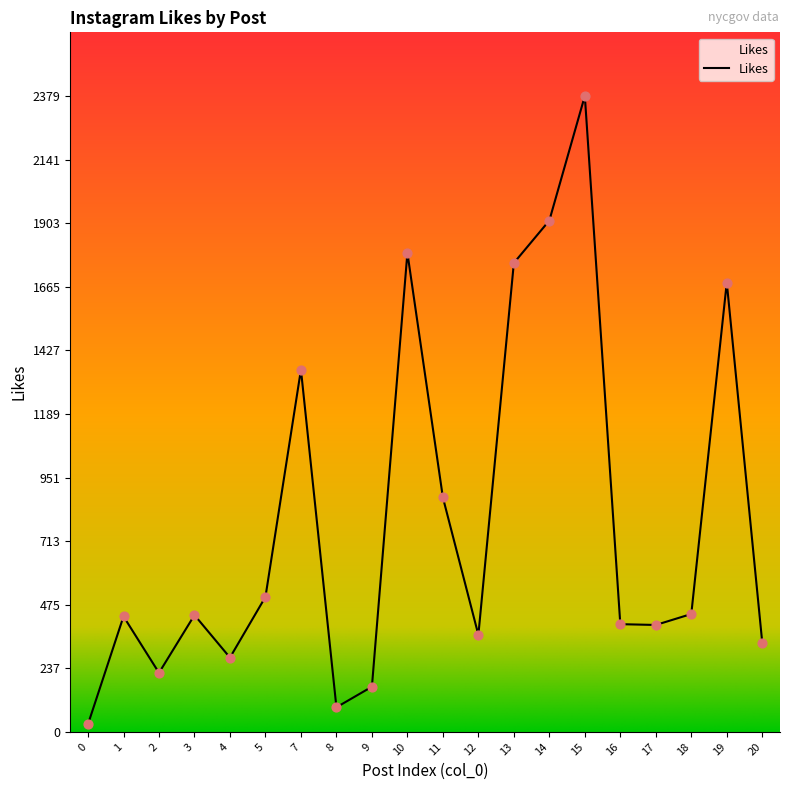

Between 1 and 10, which is larger?

10